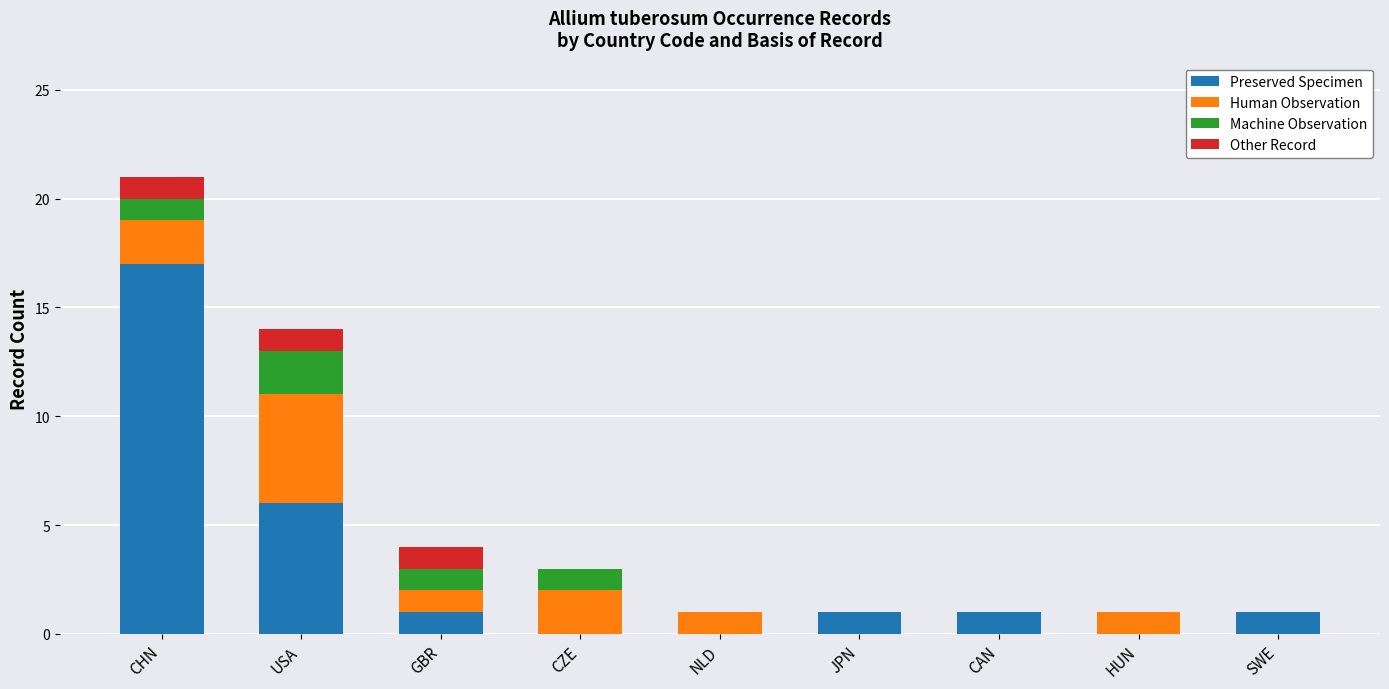

True or false: Preserved Specimen has a value of 17 at CHN.

True